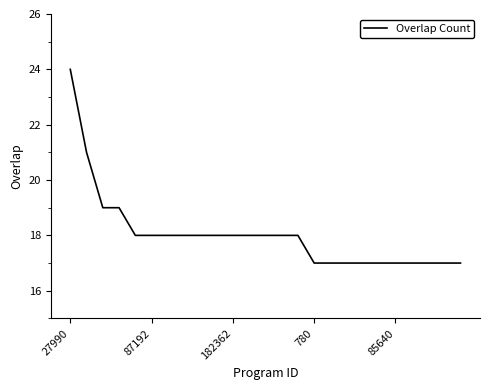

What is the minimum value shown in the chart?

17